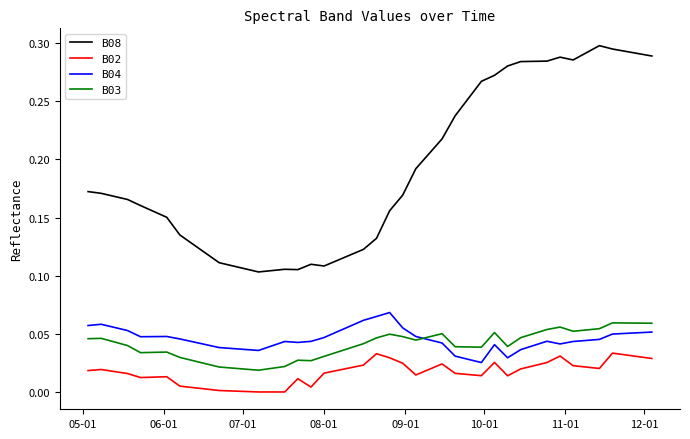

At how many categories does at least one series exceed 0?

40